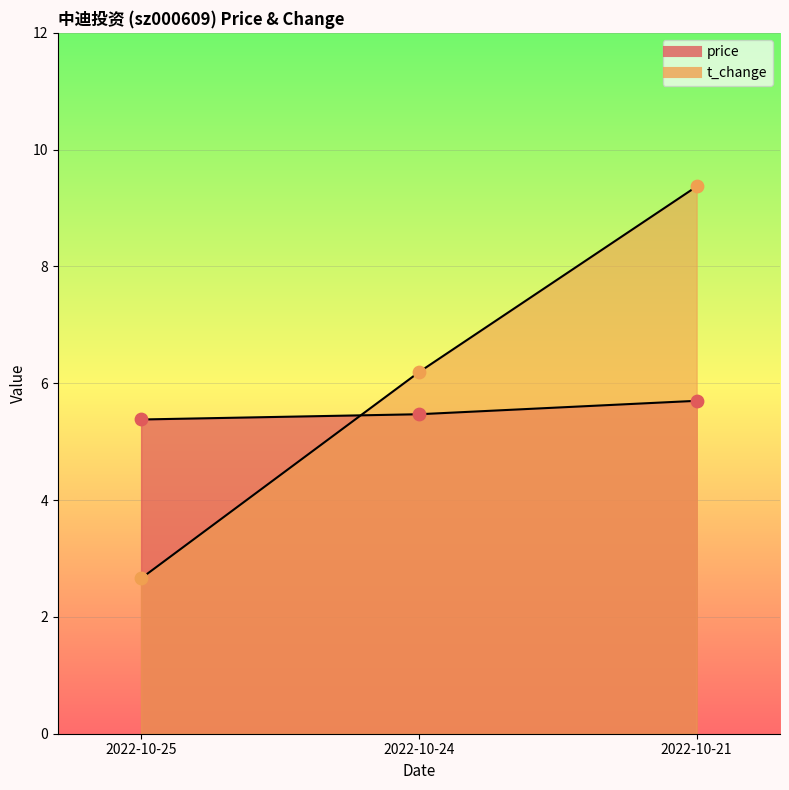

At which category is the sum across all series the highest?

2022-10-21